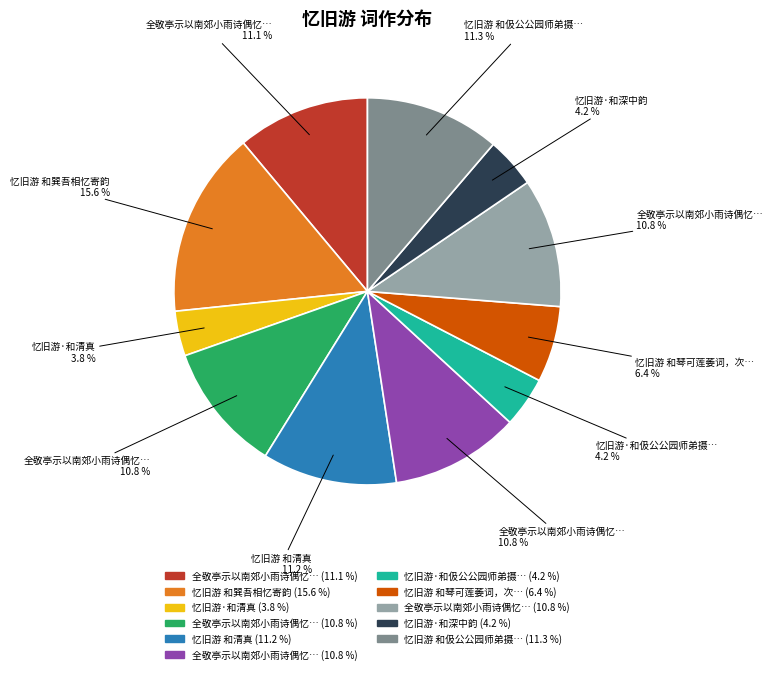

Is there any slice that represents more than half of the pie?

No